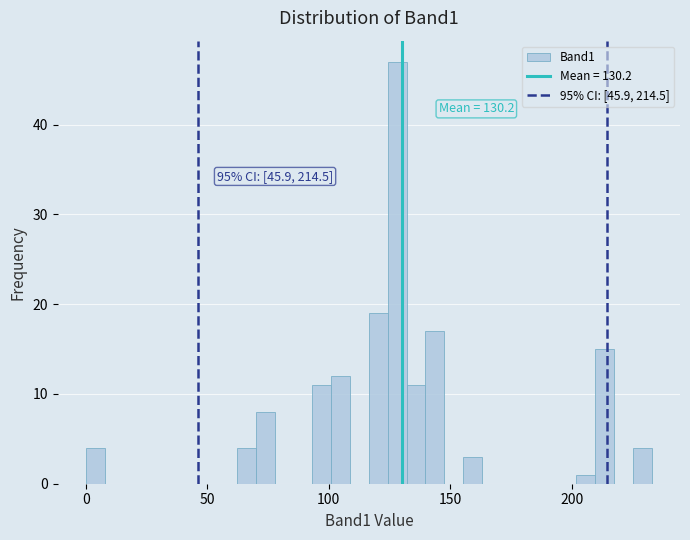

Read against the x-axis, roughly where is the centre of the tallest bar?

130